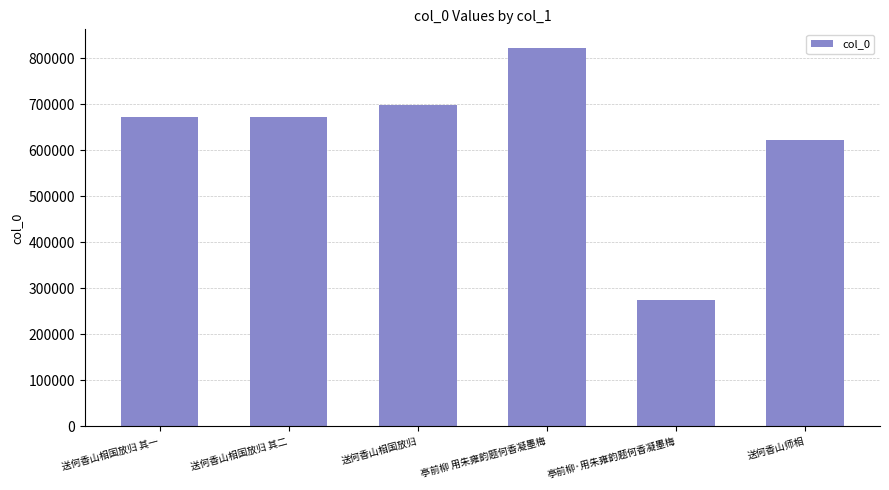

What is the approximate value at 亭前柳·用朱雍韵题何香凝墨梅?

274301